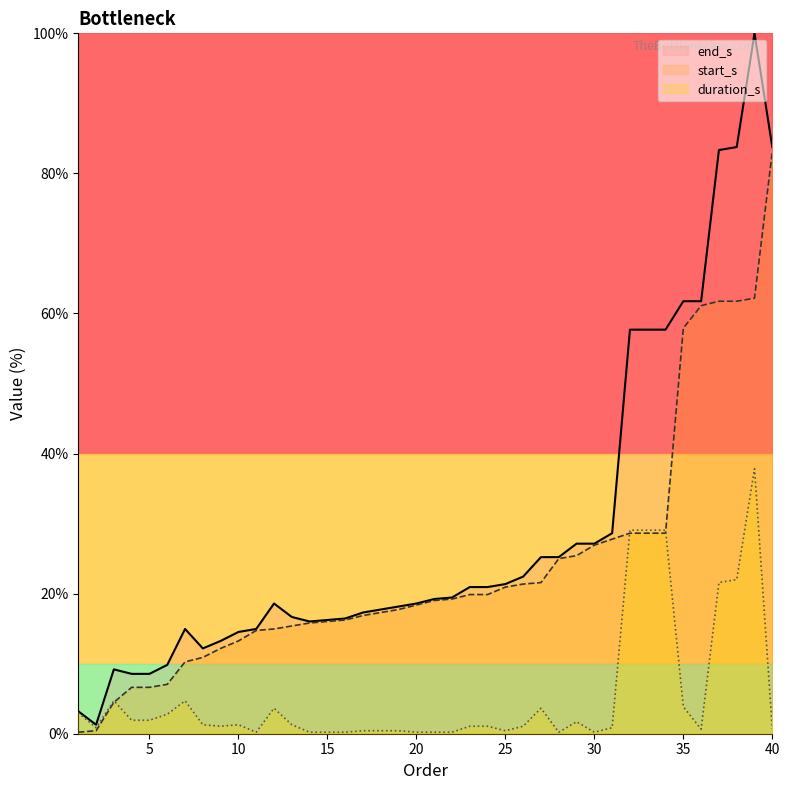

True or false: start_s and end_s intersect in this chart.

False